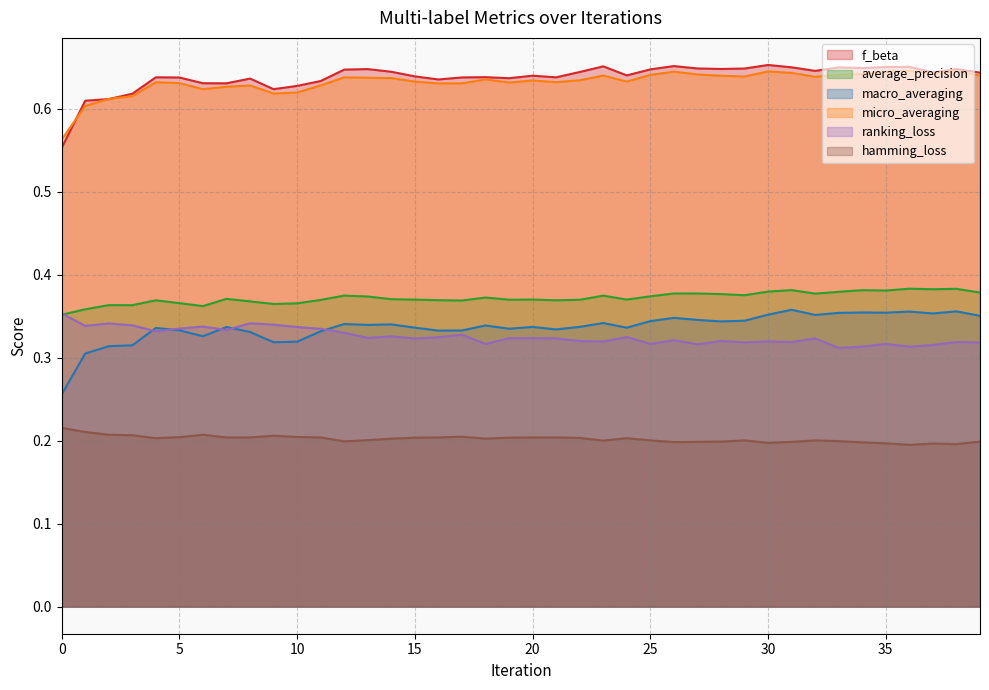

At which label does average_precision reach its peak?

36